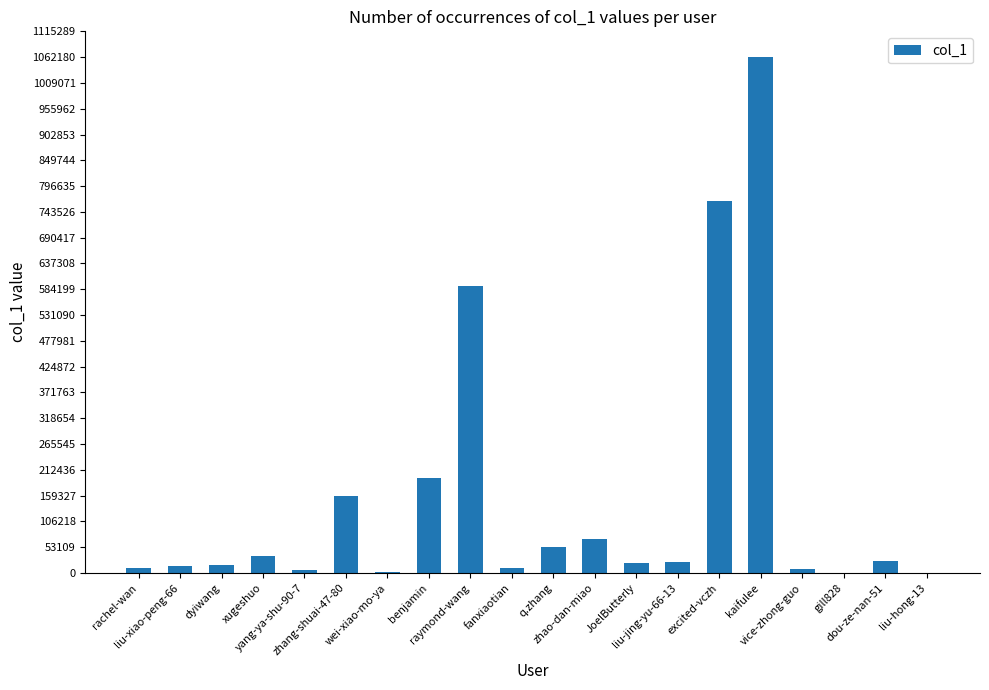

What is the sum of all values?

3068074